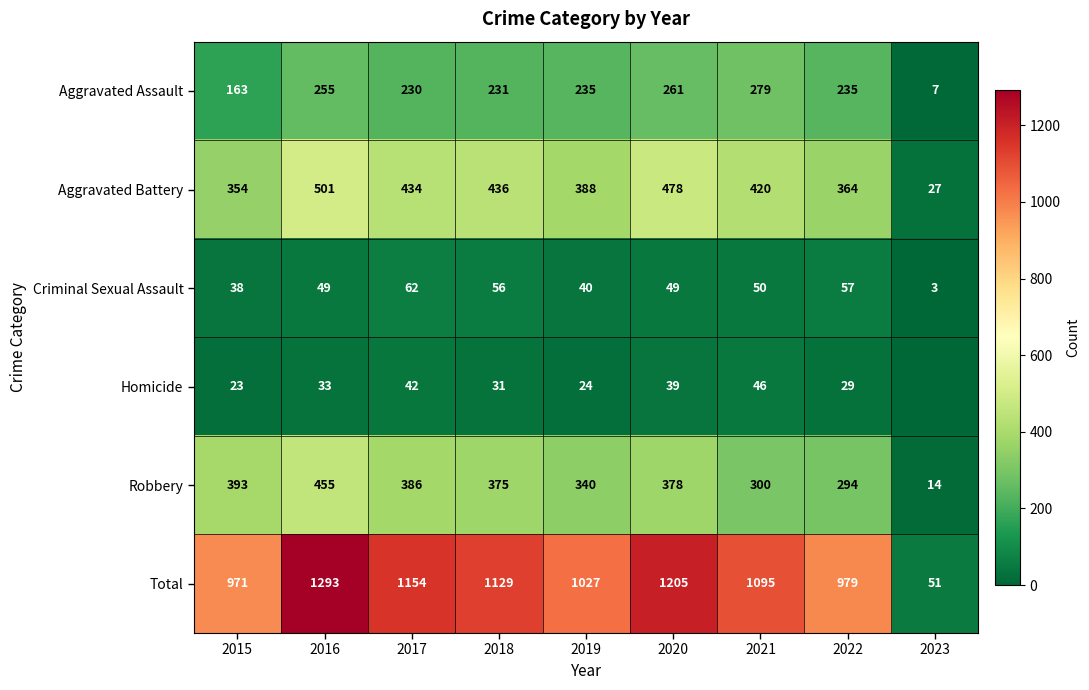

What is the sum of the Aggravated Battery values at 2016 and 2023?

528